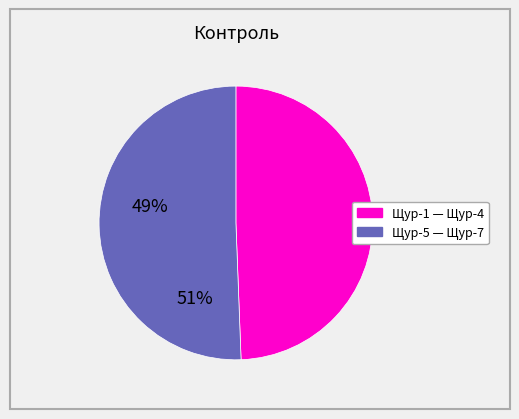

Is there any slice that represents more than half of the pie?

Yes